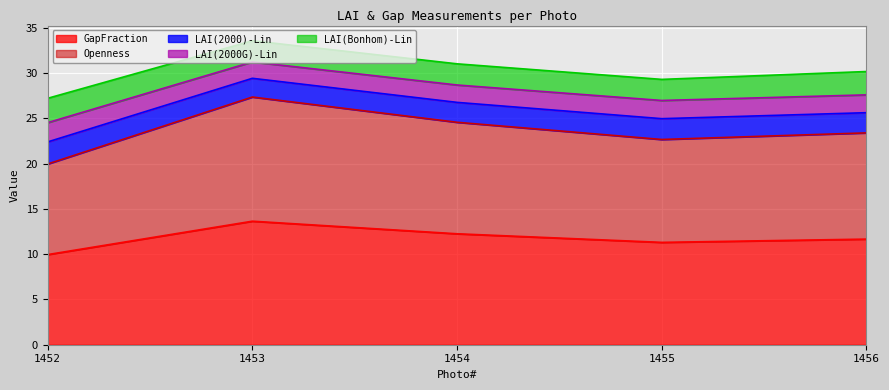

How many lines are shown in the chart?

5